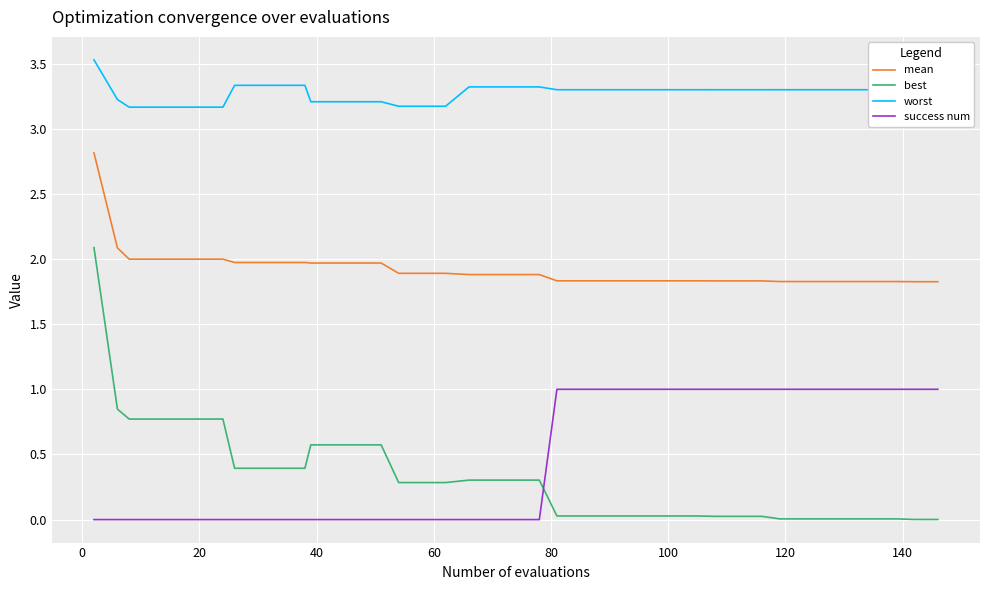

What is the minimum value for mean?

1.8